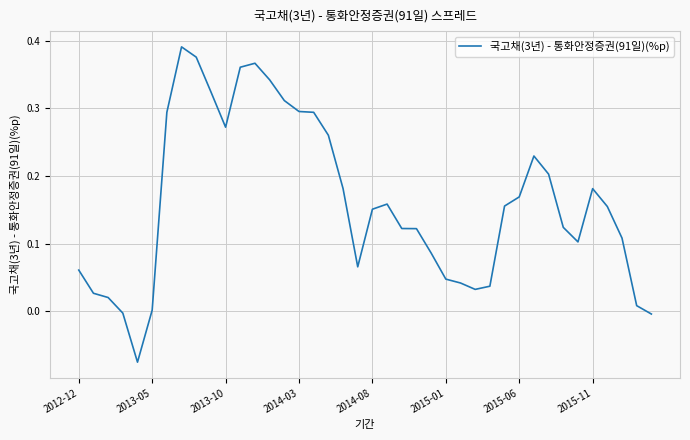

What is the average value?

0.2